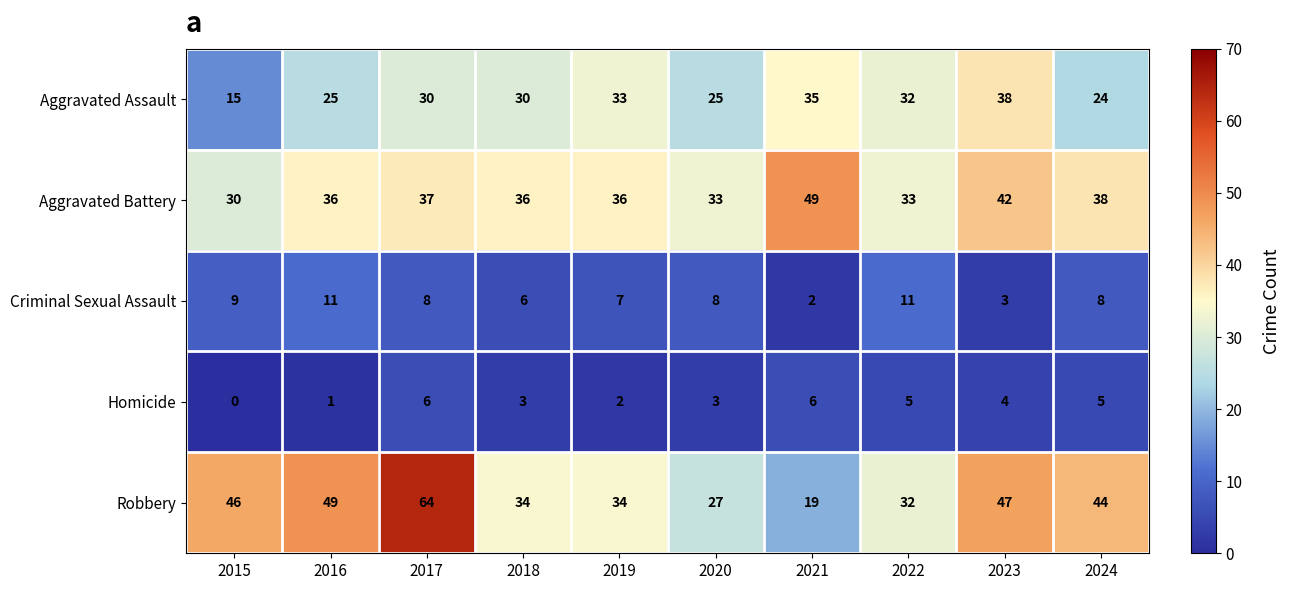

What is the sum of the Homicide values at 2019 and 2021?

8